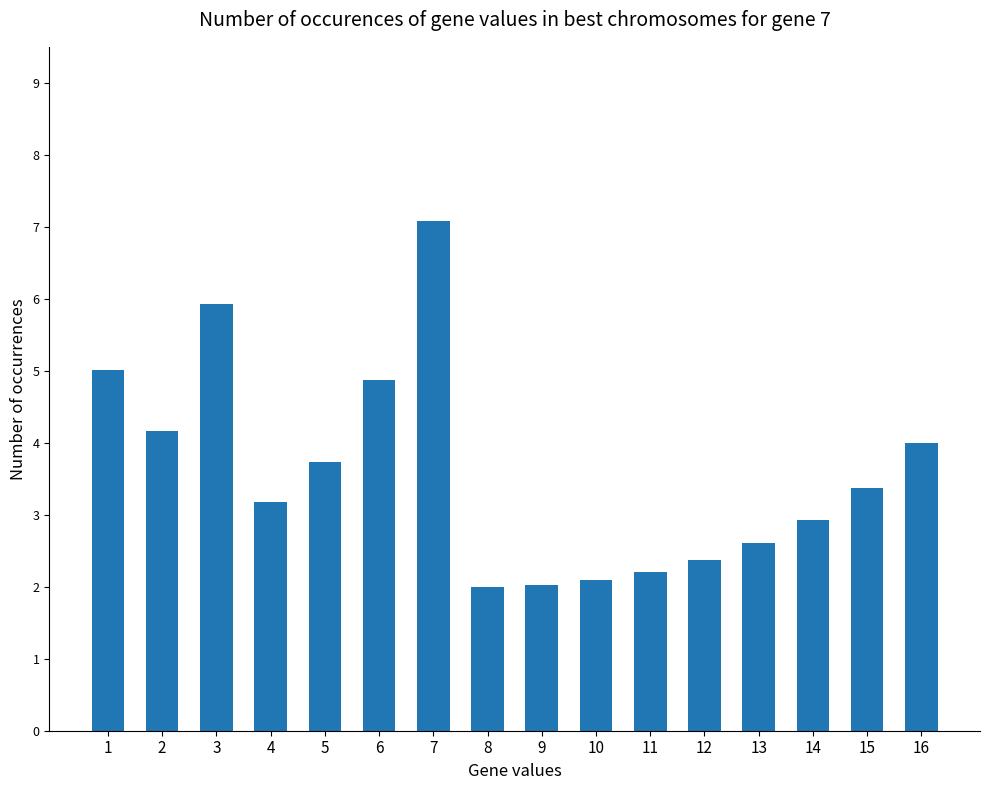

What is the minimum value shown in the chart?

2.0